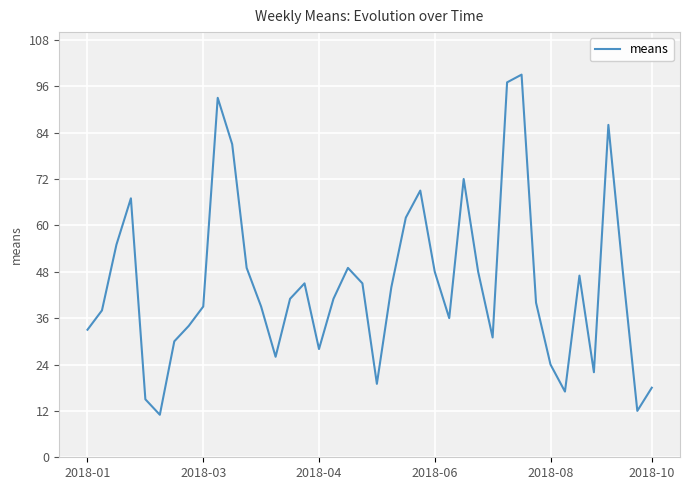

What is the smallest value displayed?

11